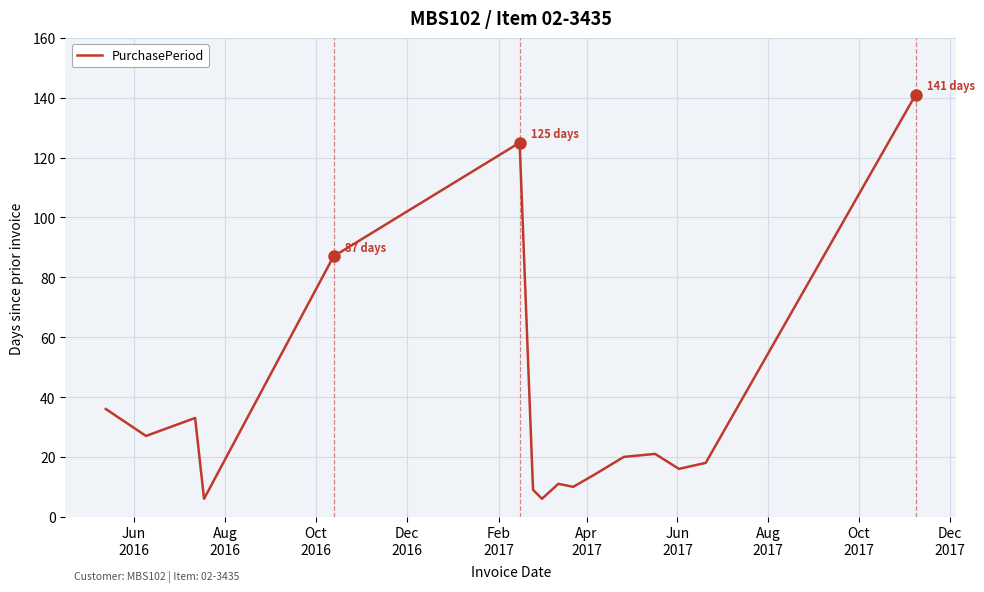

What is the difference between the maximum and minimum values?

135